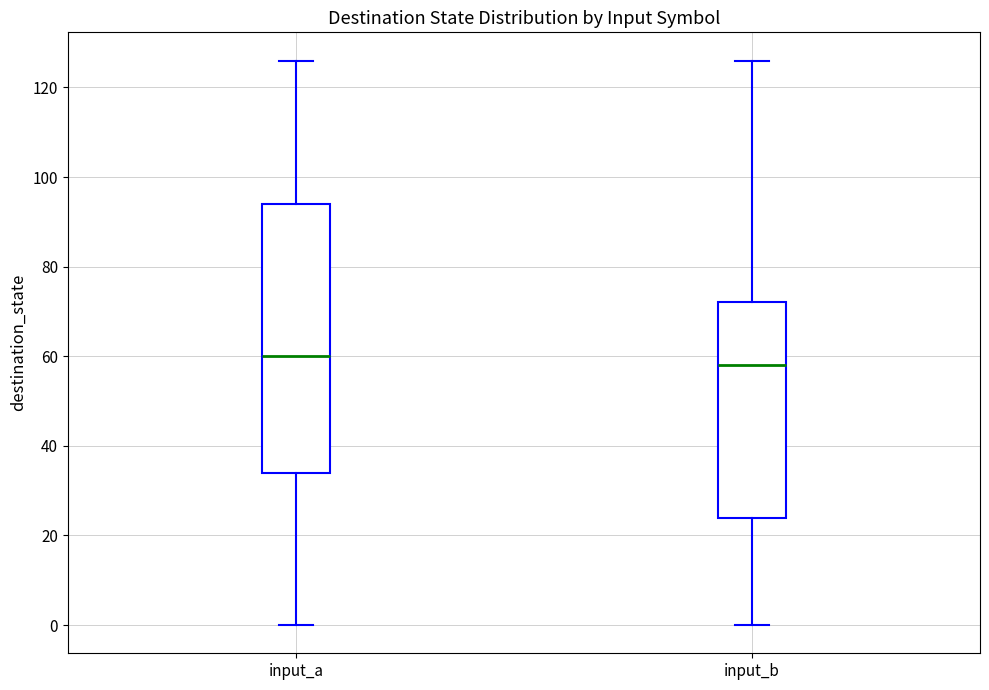

Which box has the highest median line?

input_a